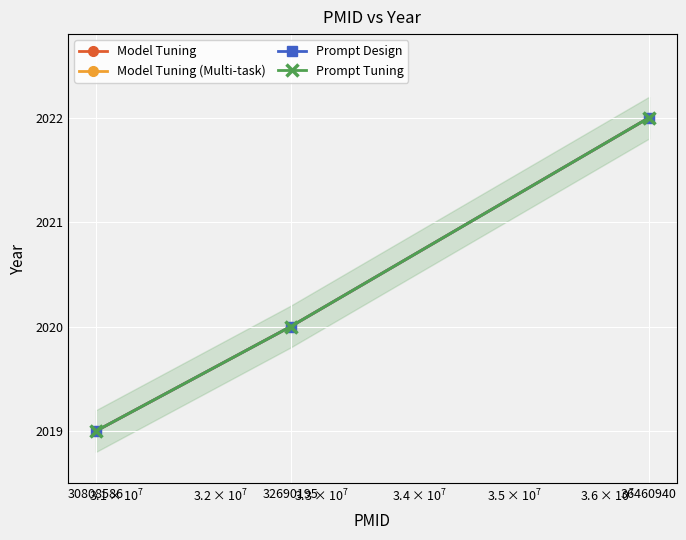

What is the average value of the Prompt Tuning series?

2020